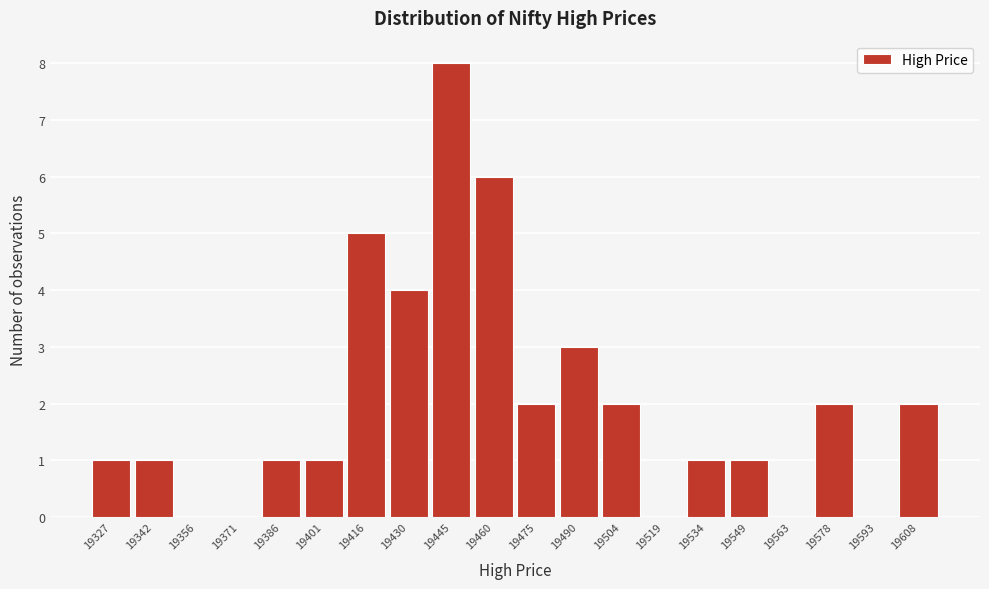

What is the change in value from 19563 to 19608?

+2